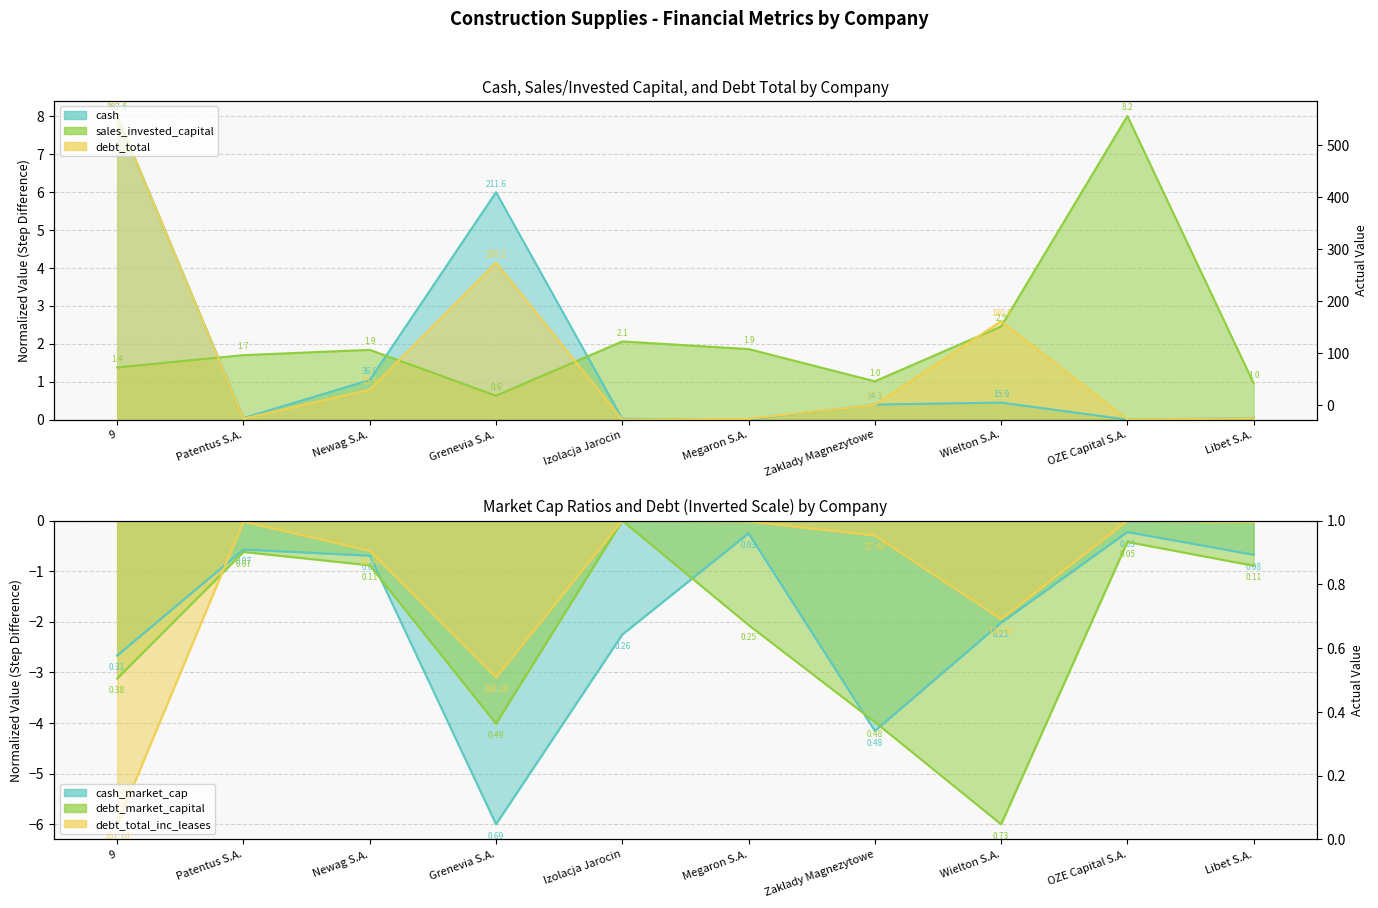

At which label is debt_market_capital closest to -3?

9